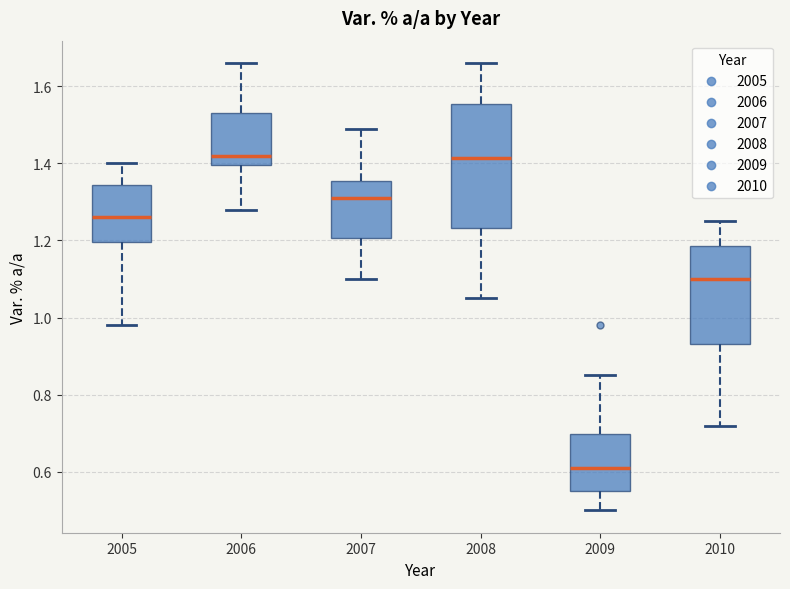

Comparing the boxes themselves (not the whiskers), which one is the tallest?

2008